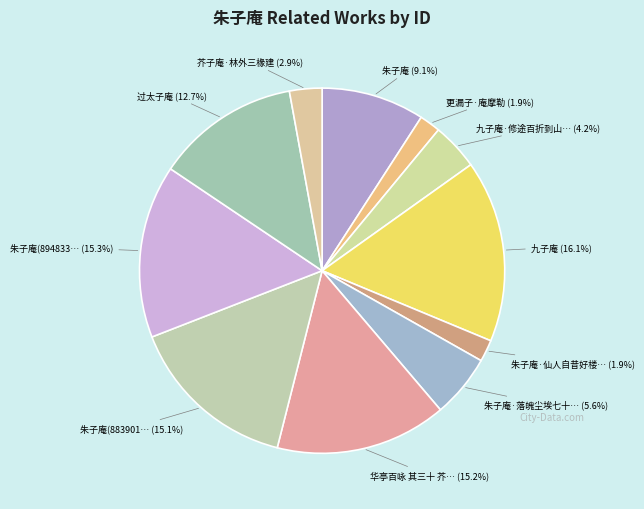

Which slice is the largest?

九子庵